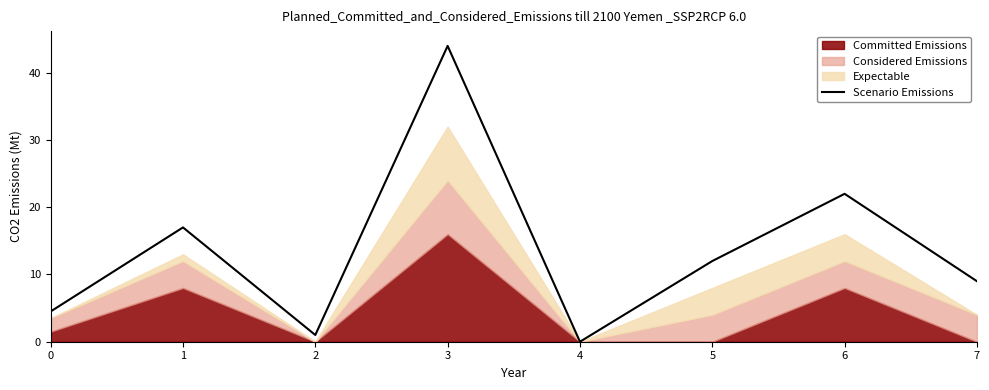

Where is the data nearest to the value 22?

6